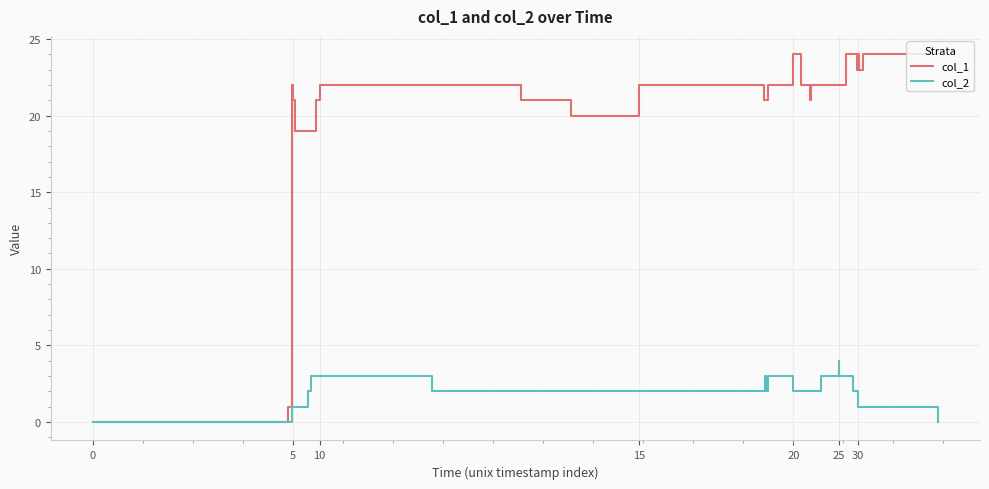

Which series has the largest total across all categories?

col_1